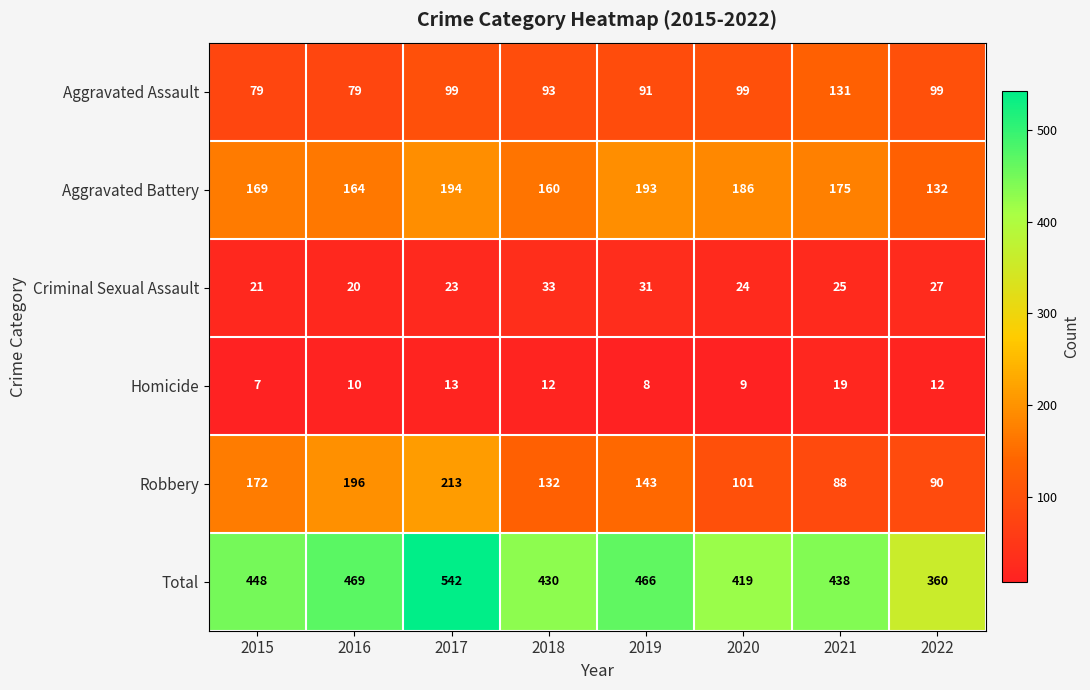

What is the difference between the Criminal Sexual Assault values at 2017 and 2019?

8